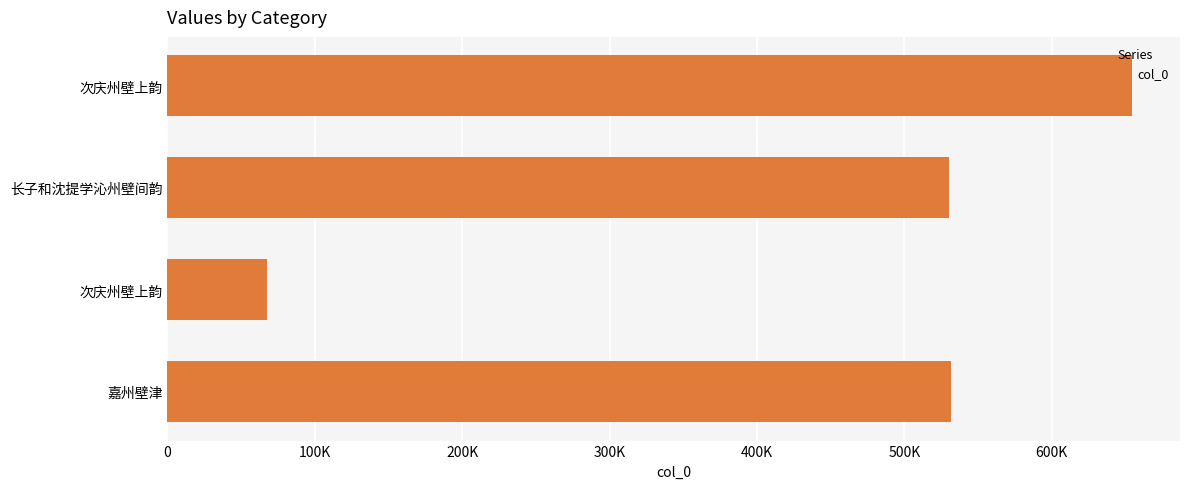

Does the chart contain any negative values?

No